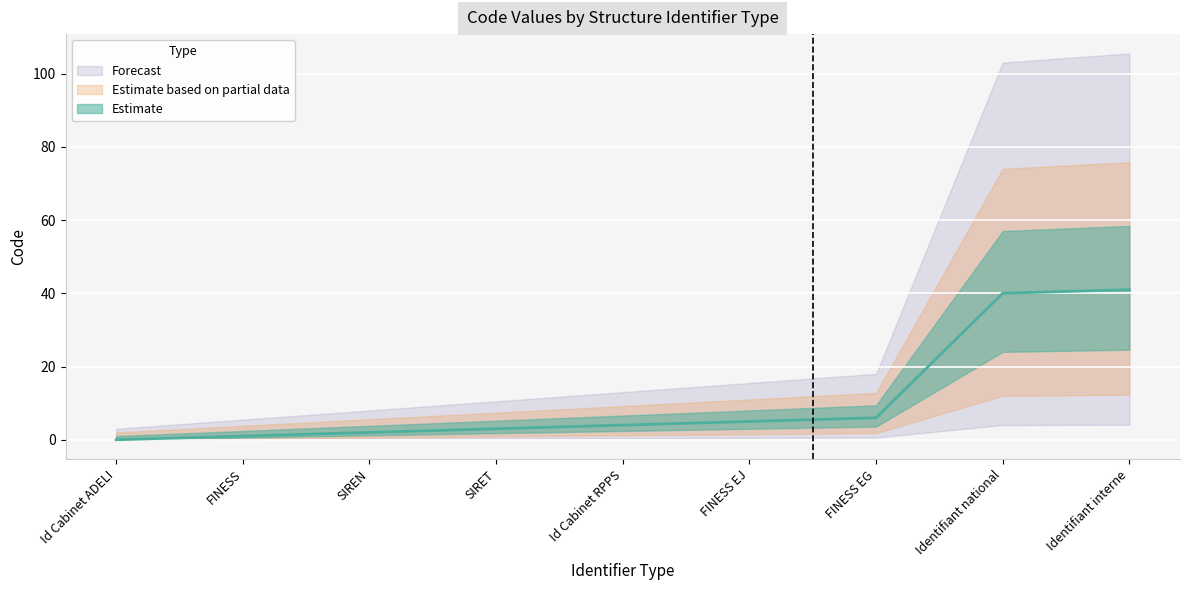

How many data points are above 4?

4